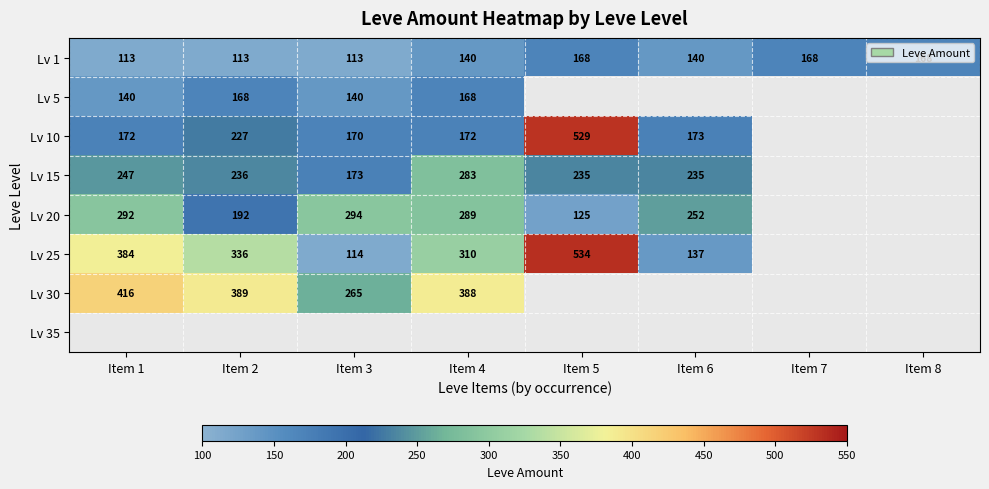

True or false: Lv 25 has a value of 534 at Item 5.

True